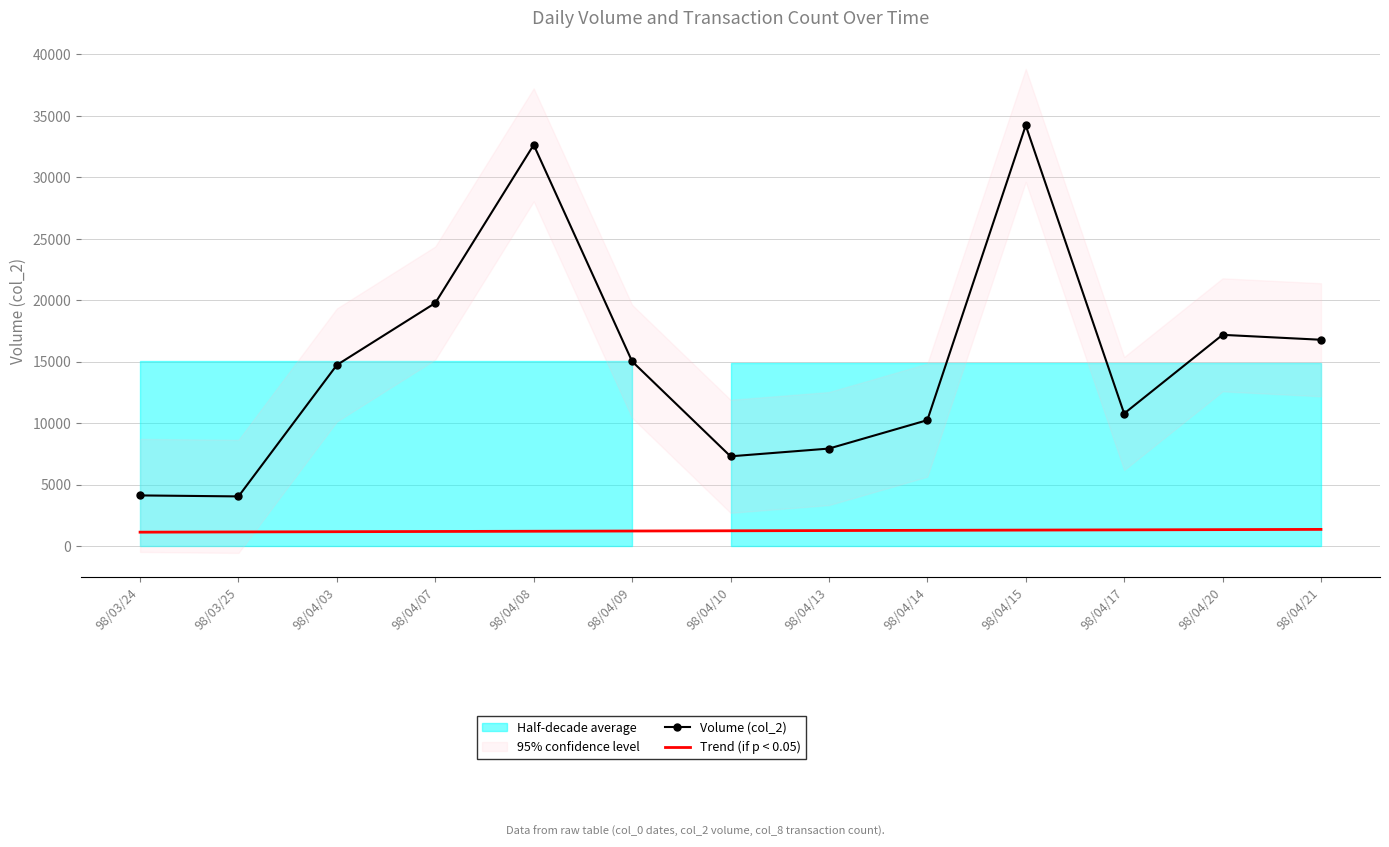

At which category does Volume (col_2) reach its first local peak?

98/04/08